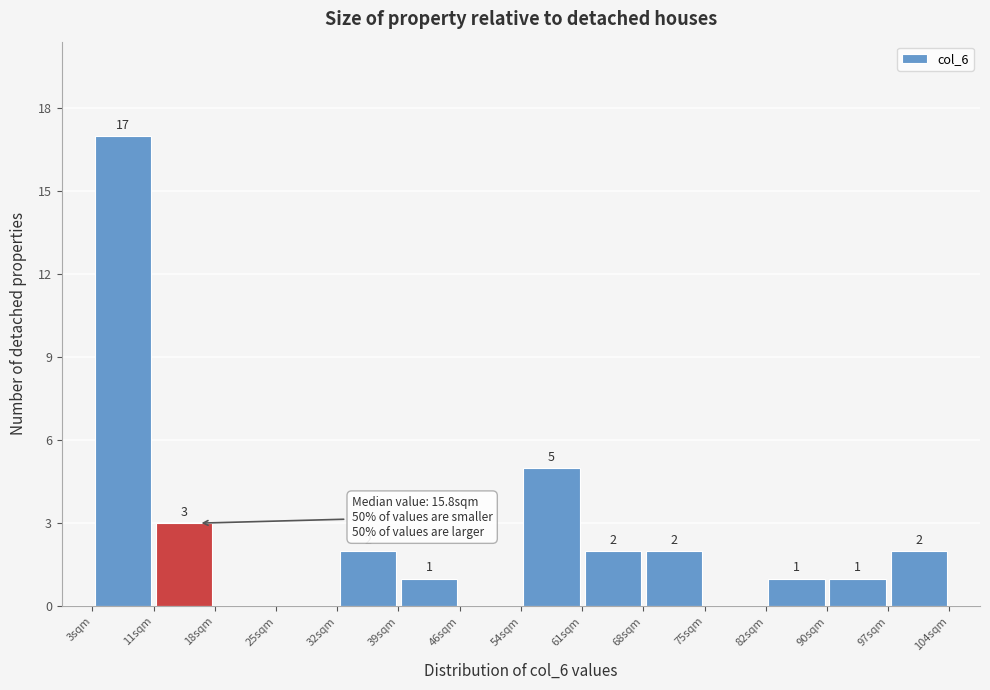

Over which range of the x-axis is the bar tallest?

3 to 11